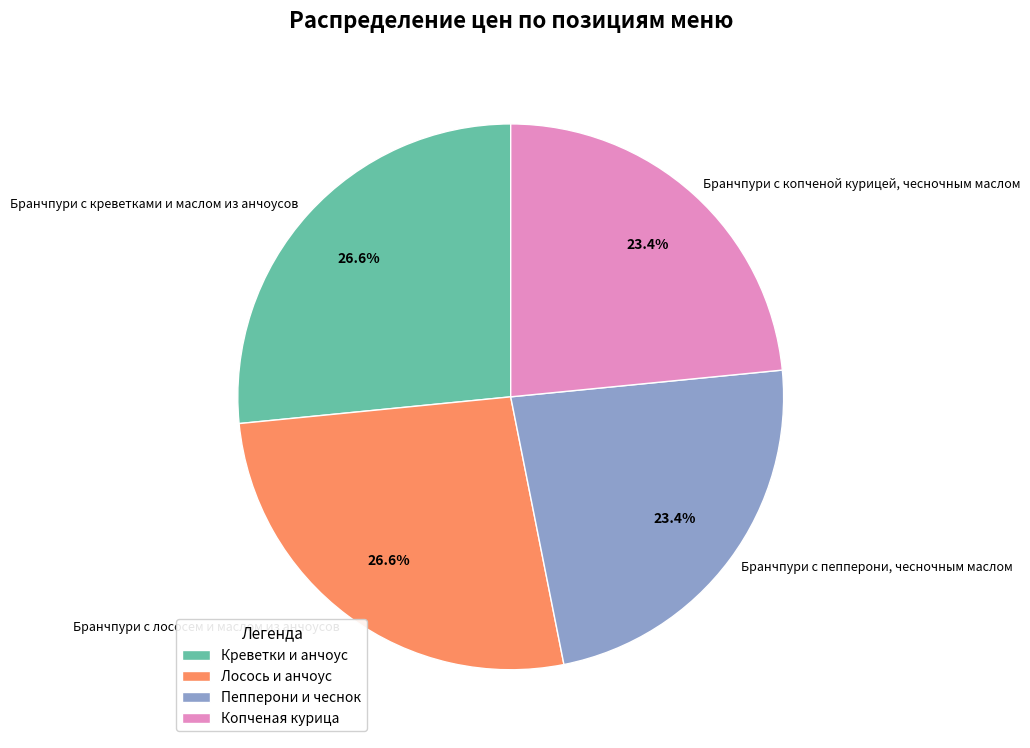

What is the total percentage of Бранчпури с пепперони, чесночным маслом and Бранчпури с креветками и маслом из анчоусов?

50.0%